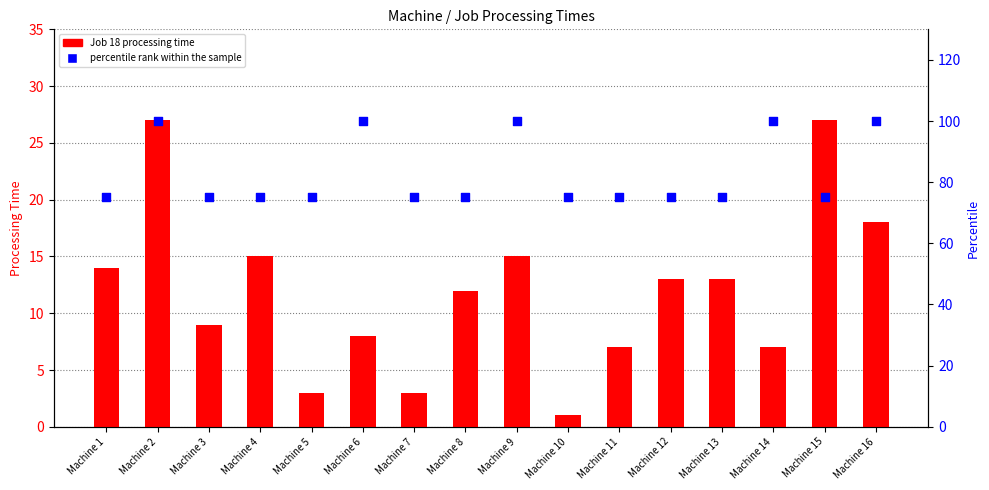

Which series has the largest total across all categories?

percentile rank within the sample